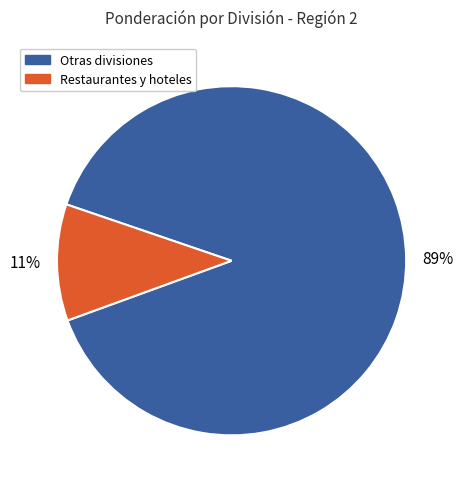

Which slice is the largest?

Otras divisiones